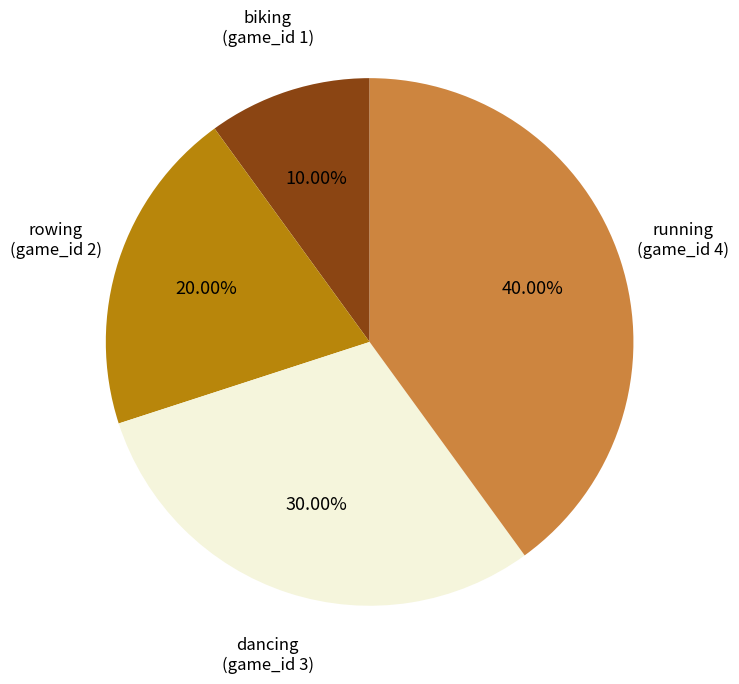

How many slices are in this pie chart?

4